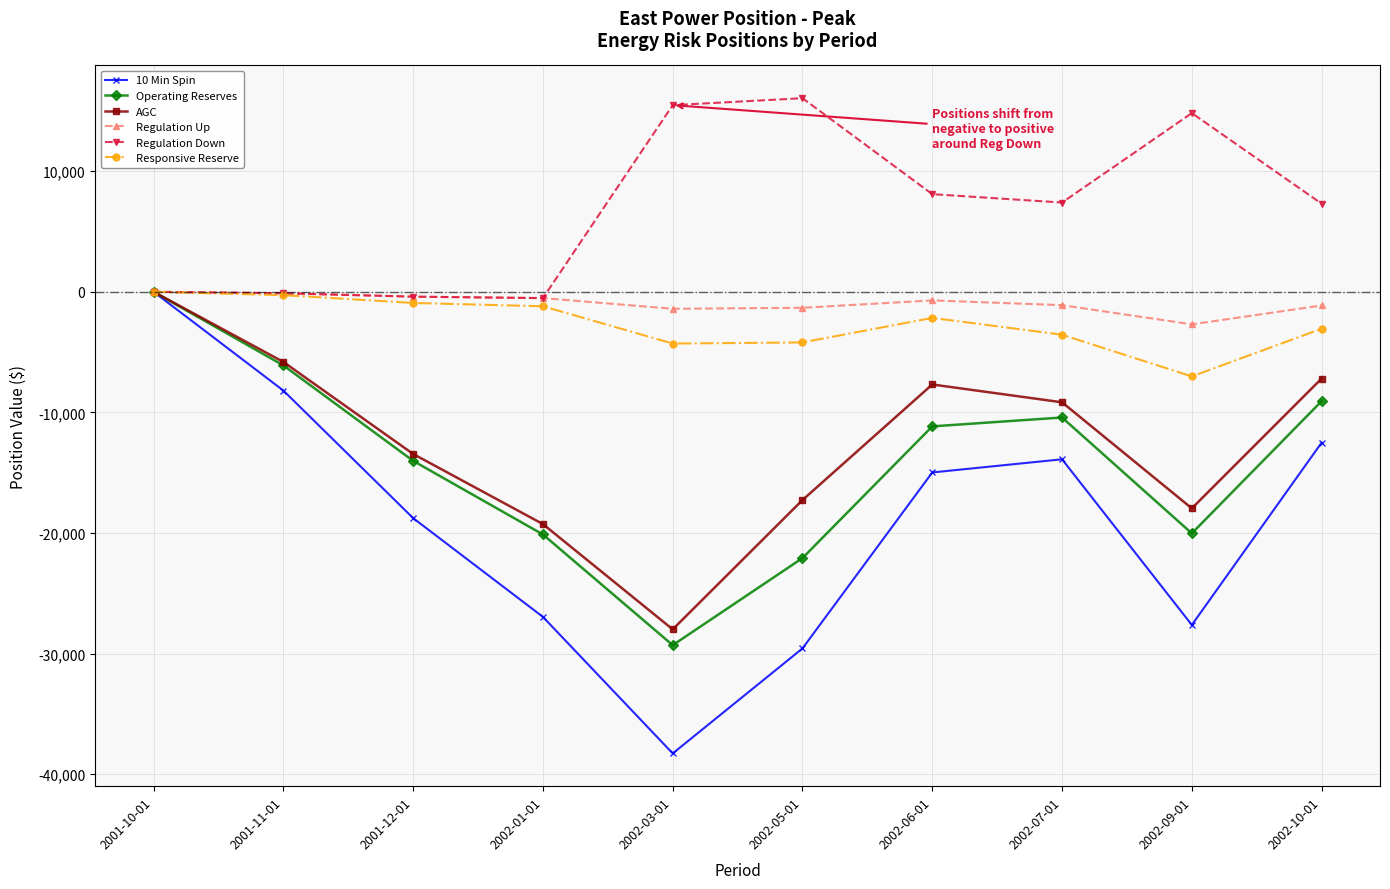

At which category does 10 Min Spin reach its first local peak?

2002-07-01